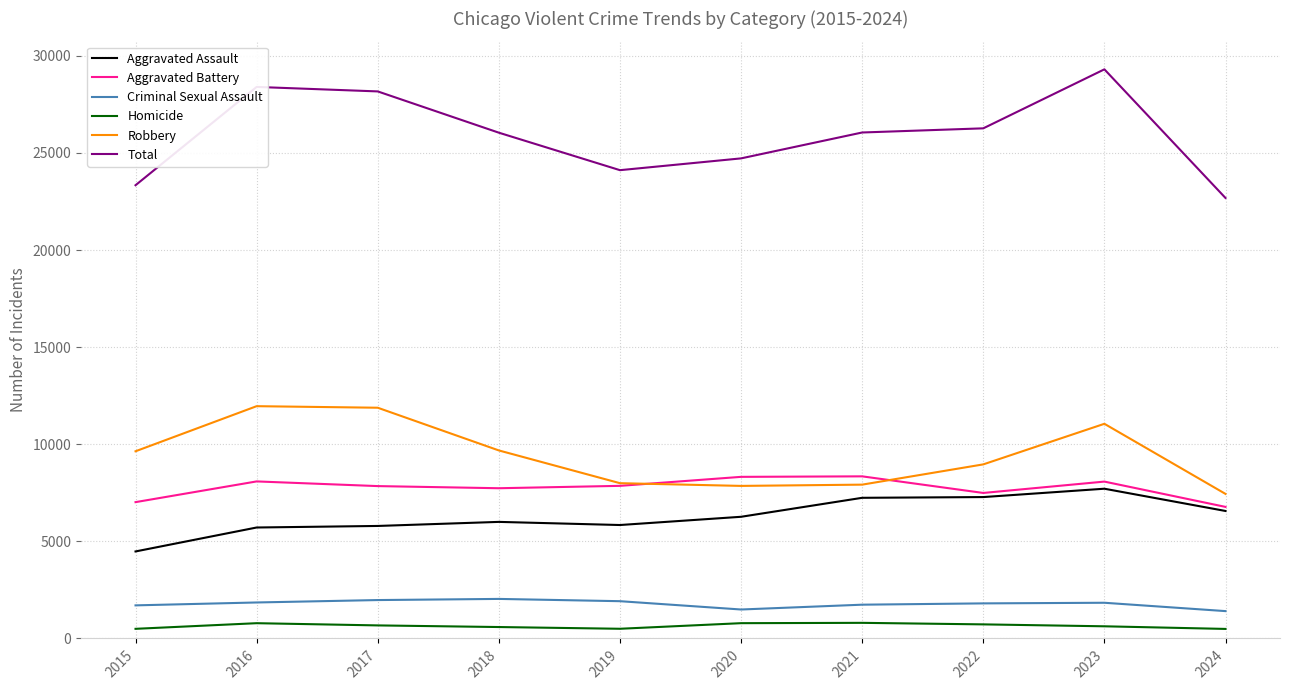

Is the value of Robbery at 2023 greater than the value of Criminal Sexual Assault at 2018?

Yes